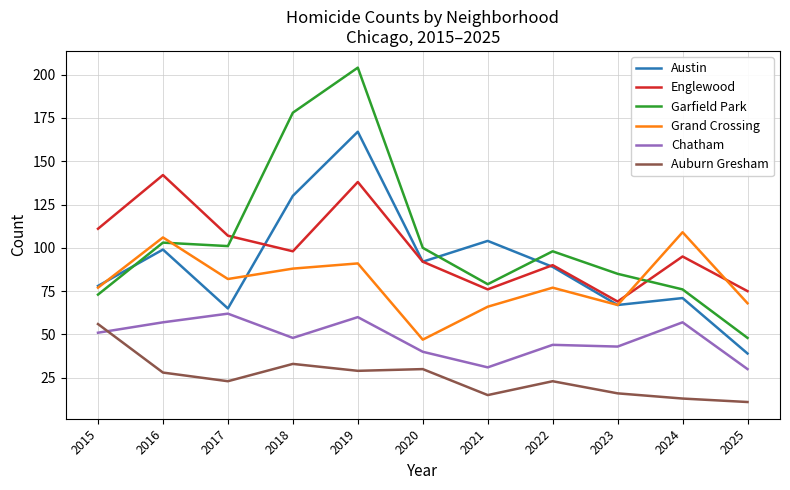

What is the lowest value of the Grand Crossing series?

47